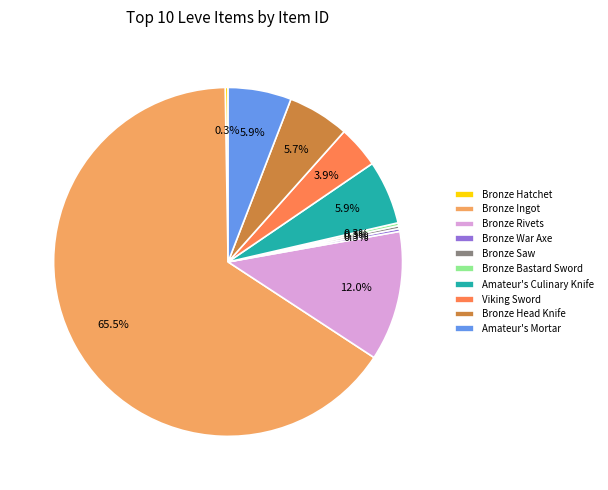

Which category accounts for the majority?

Bronze Ingot